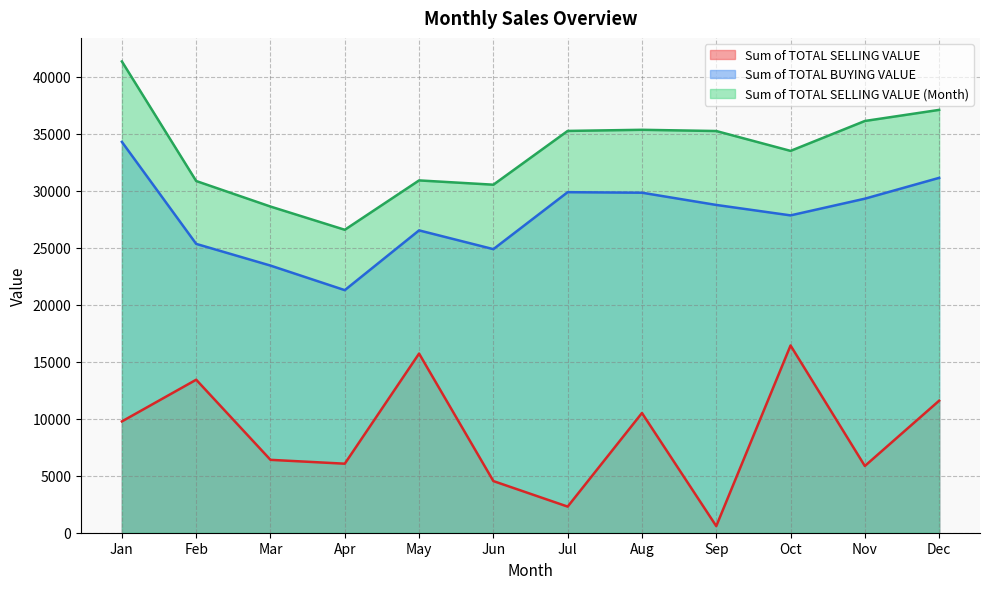

Rank the series by their maximum value, from lowest to highest.

Sum of TOTAL SELLING VALUE, Sum of TOTAL BUYING VALUE, Sum of TOTAL SELLING VALUE (Month)